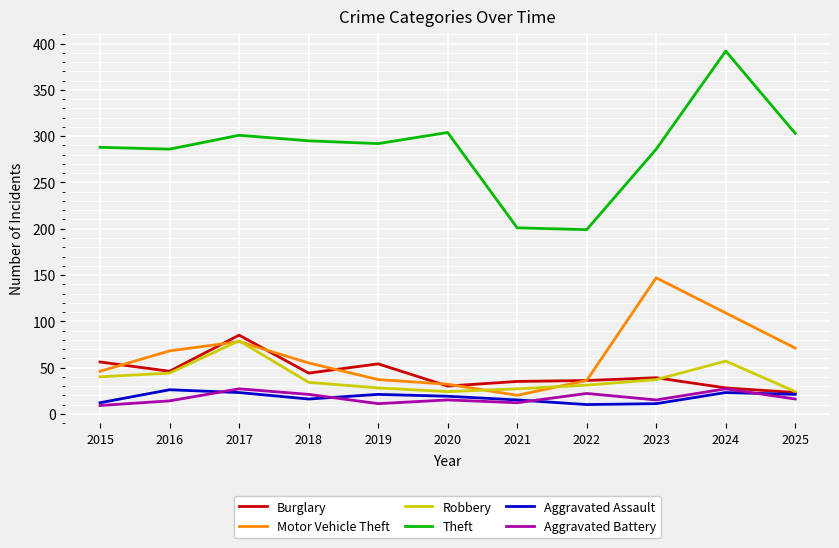

What is the maximum value shown in the chart?

392